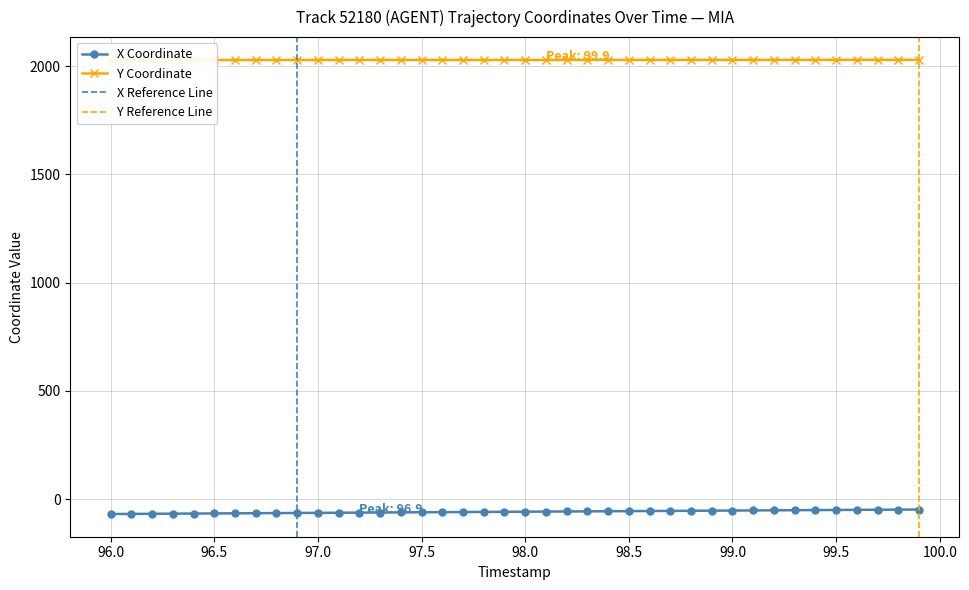

Which series has the largest total across all categories?

Y